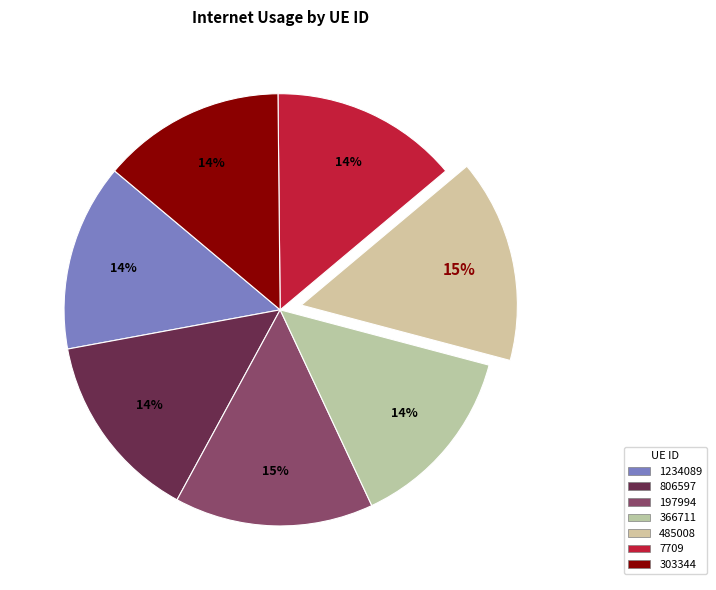

Is it true that 197994 is 2% of the pie?

False